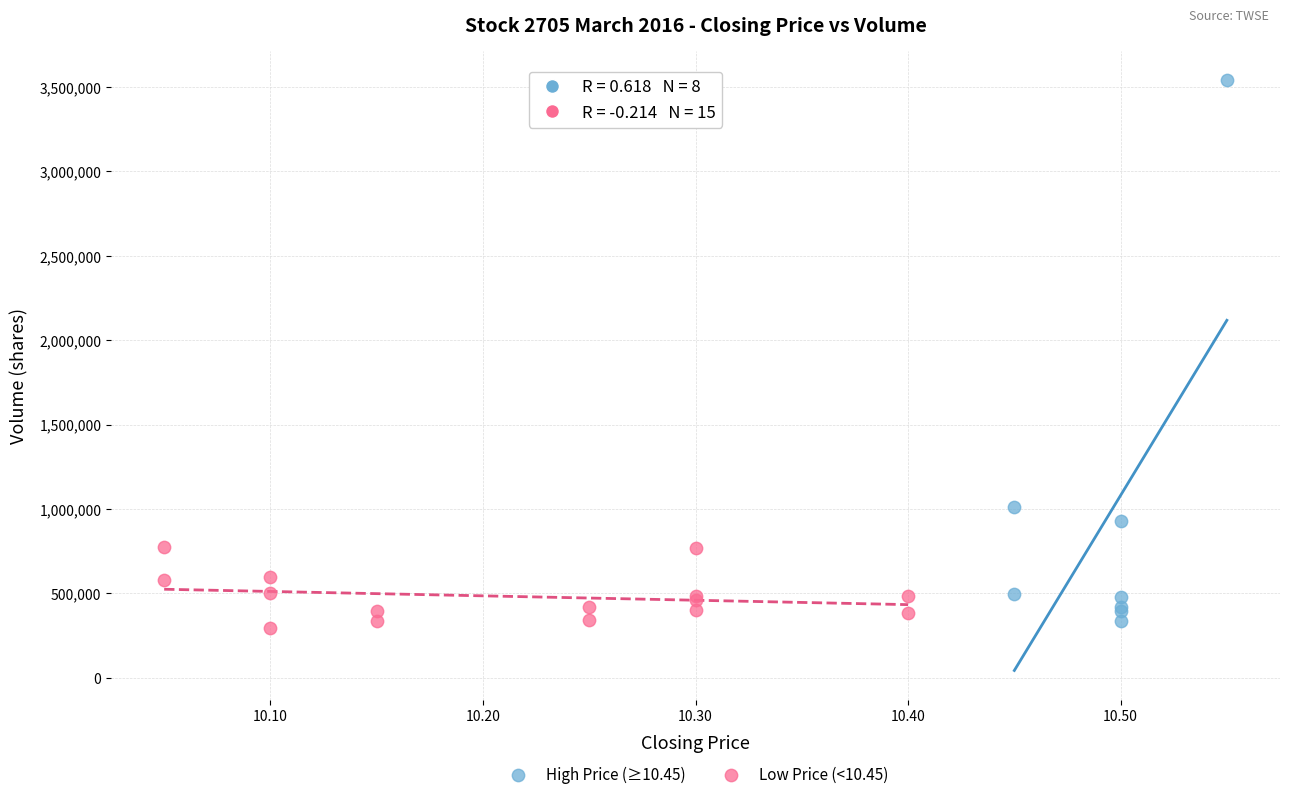

Which series contains the highest Y value?

High Price (≥10.45)